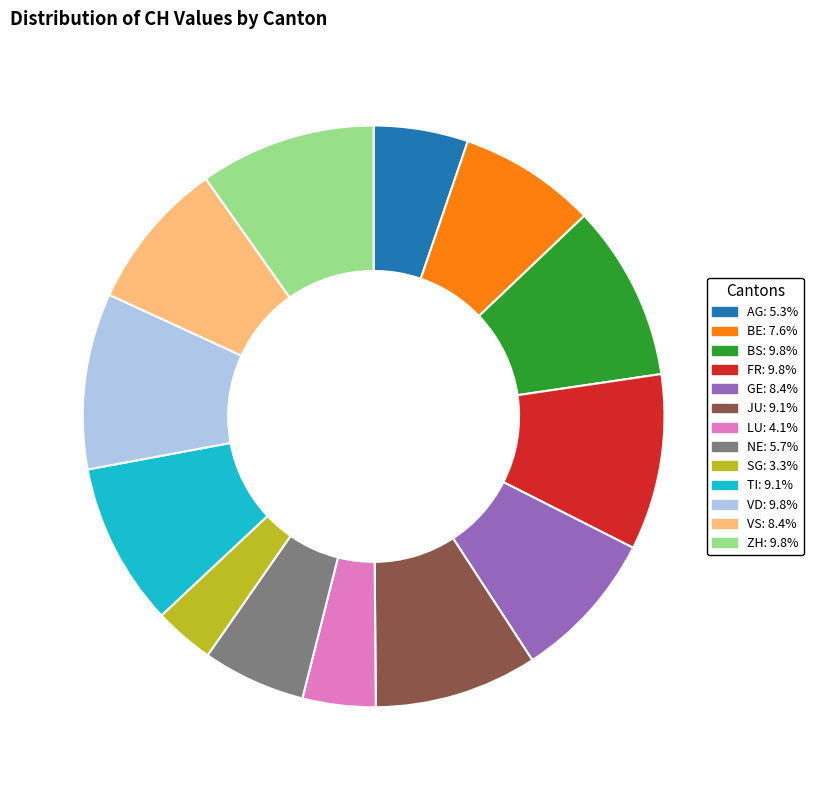

Which has a higher value, ZH or NE?

ZH